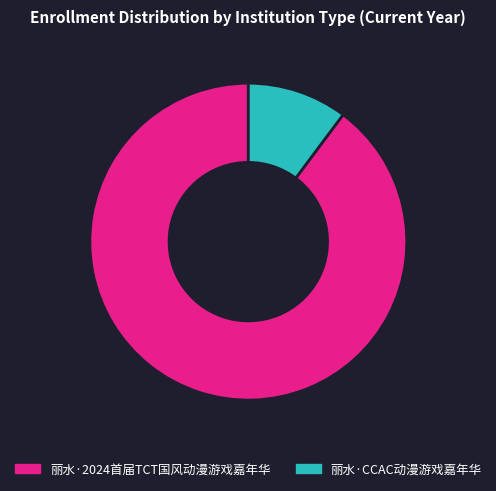

Rank the categories by value from lowest to highest.

丽水·CCAC动漫游戏嘉年华, 丽水·2024首届TCT国风动漫游戏嘉年华